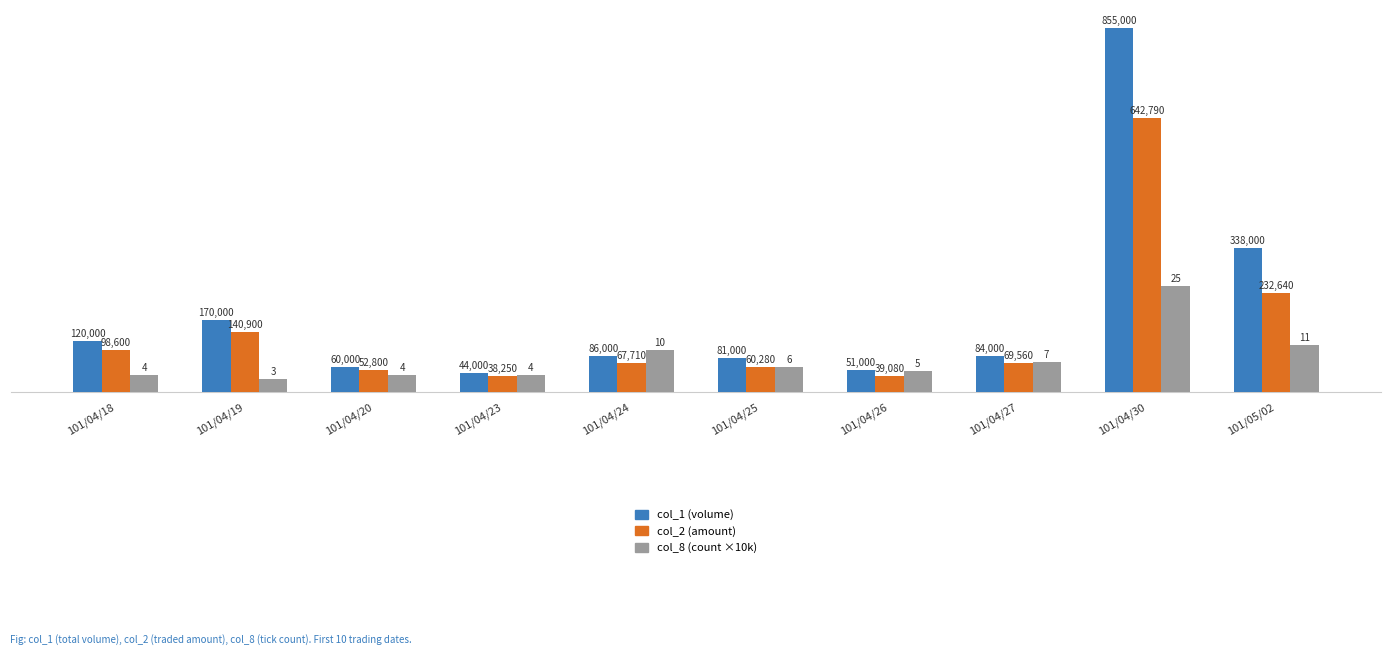

What is the greatest value displayed?

855000